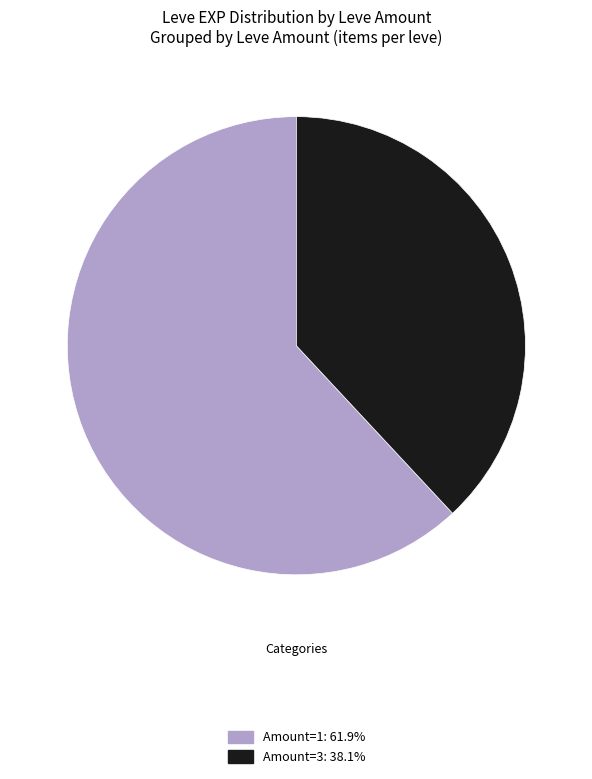

Is there any slice that represents more than half of the pie?

Yes